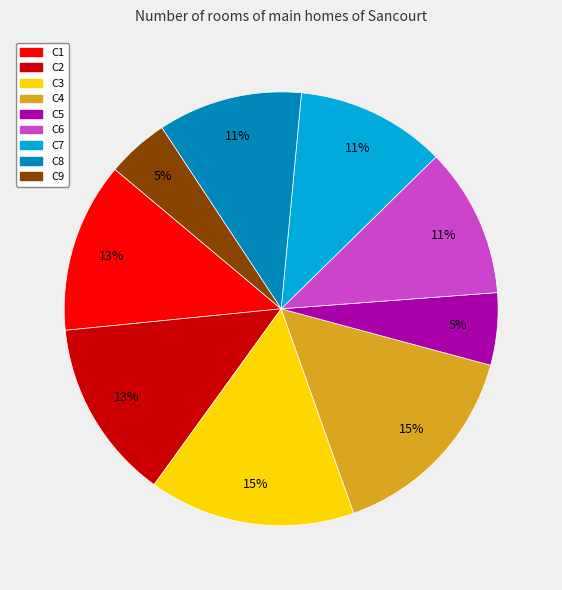

How many slices are in this pie chart?

9